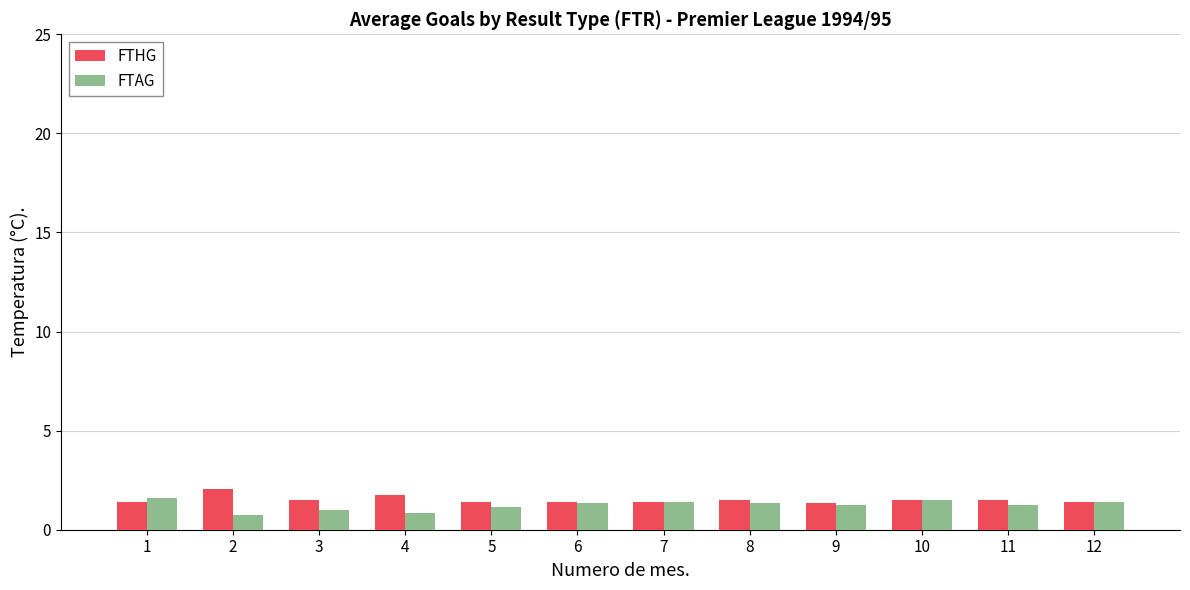

What value does the FTHG series have at 4?

1.8